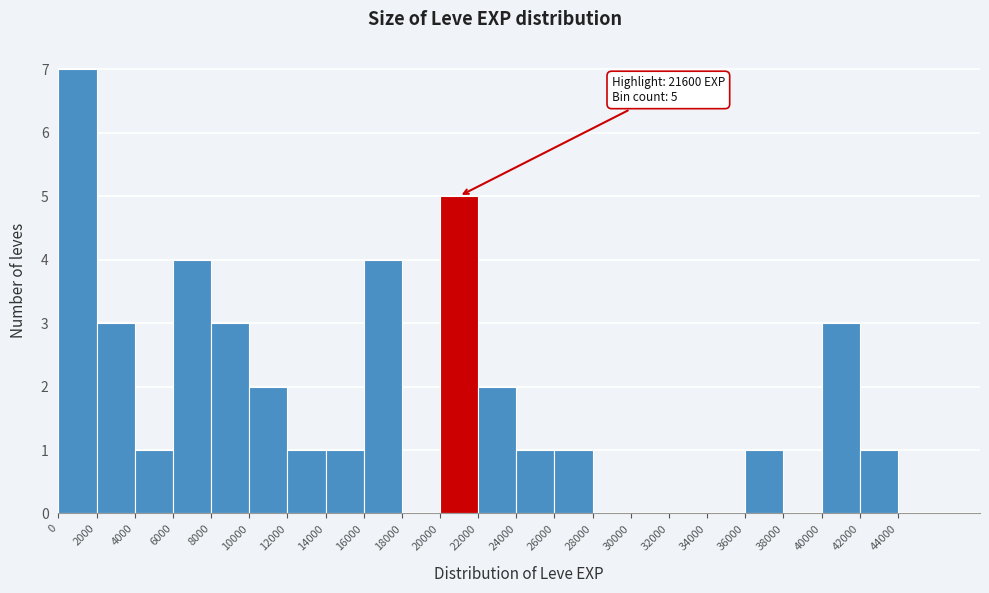

Which range on the x-axis has the tallest bar?

0 to 2000